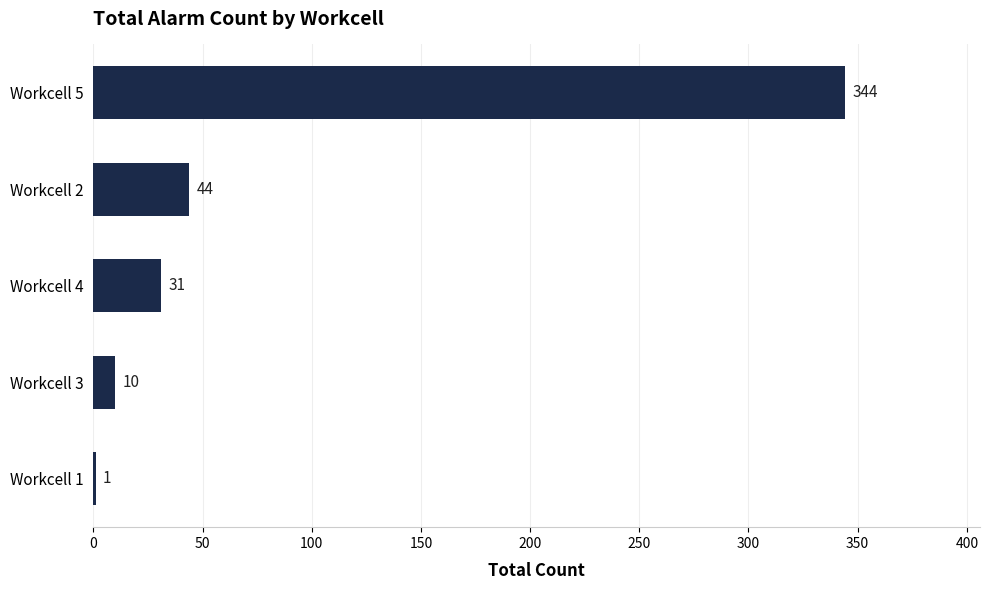

Reading top to bottom, list all the values displayed in this chart.

Workcell 5=344	Workcell 2=44	Workcell 4=31	Workcell 3=10	Workcell 1=1